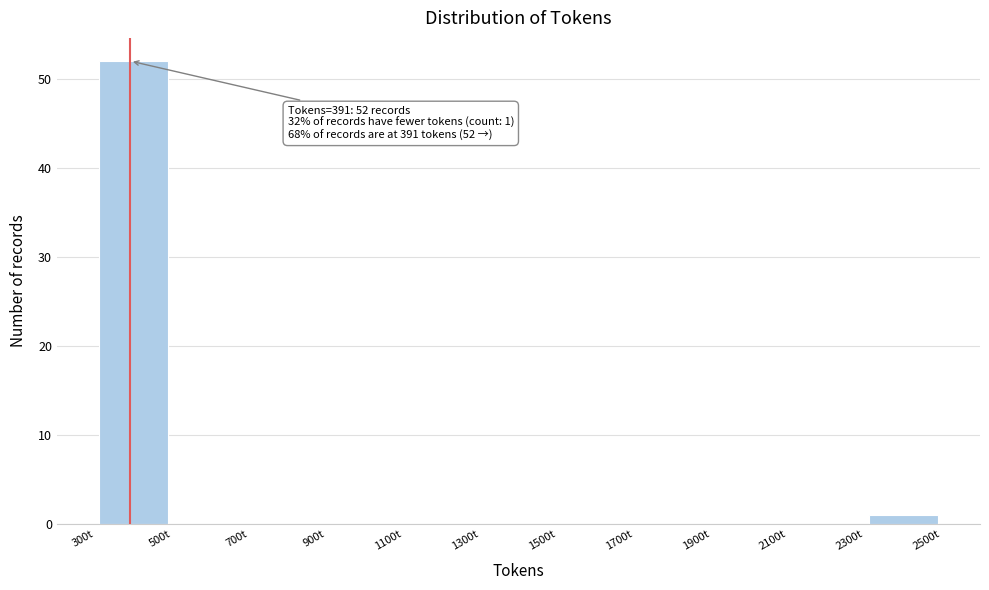

Which range on the x-axis has the tallest bar?

300 to 500